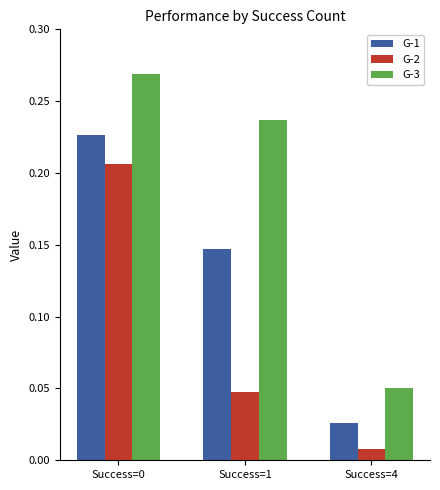

What is the total value across all series at Success=0?

0.7